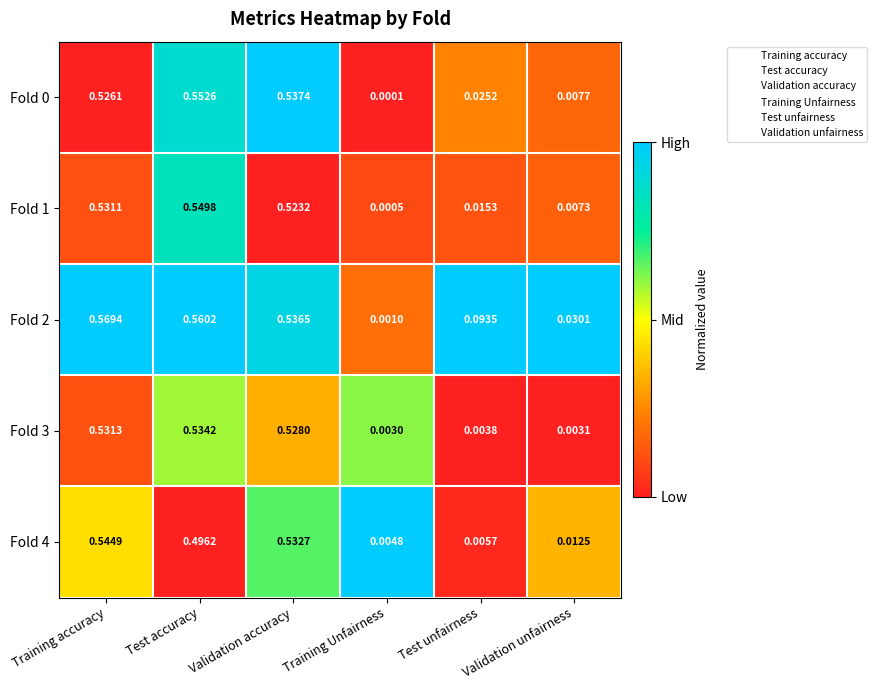

Rank the categories by Fold 2 value from lowest to highest.

Training Unfairness, Validation unfairness, Test unfairness, Validation accuracy, Test accuracy, Training accuracy